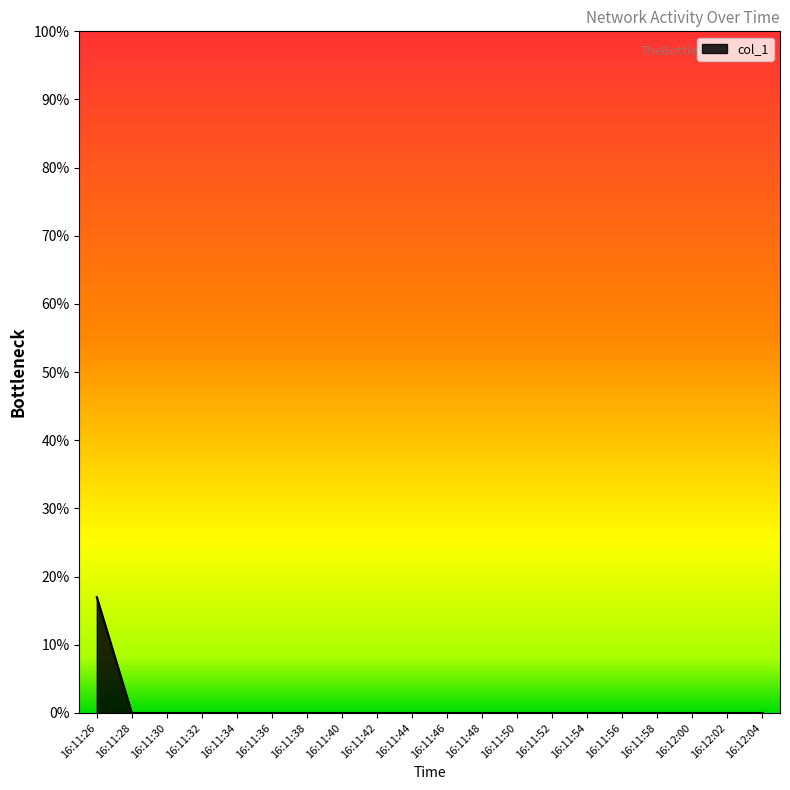

True or false: the data shows -6 at 16:11:34.

False